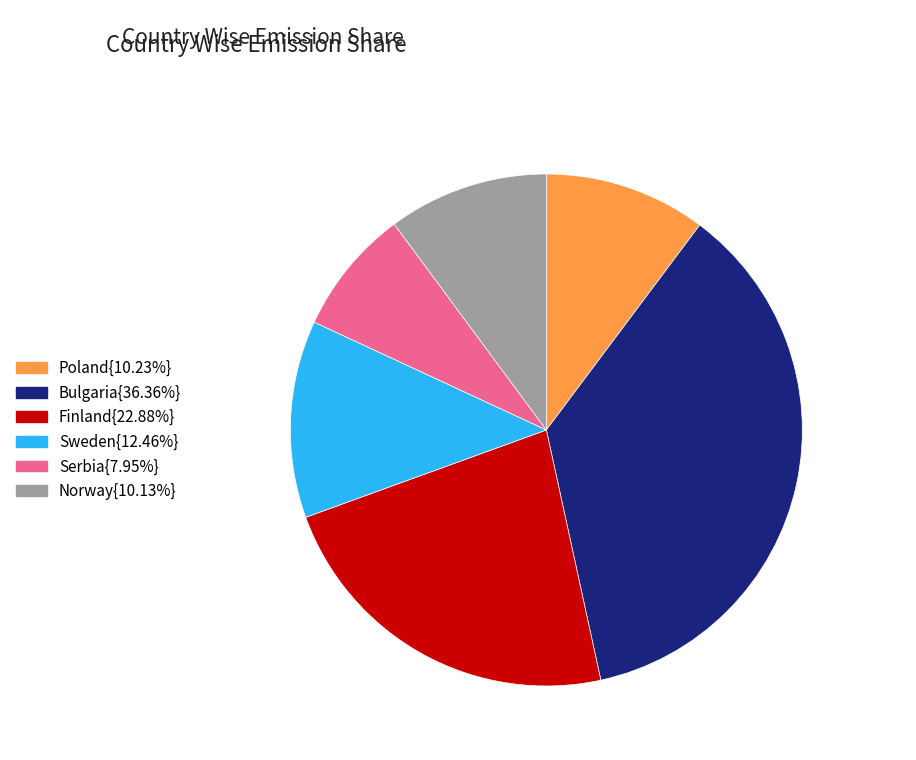

Is the sum of Finland{22.88%} and Norway{10.13%} greater than half?

No